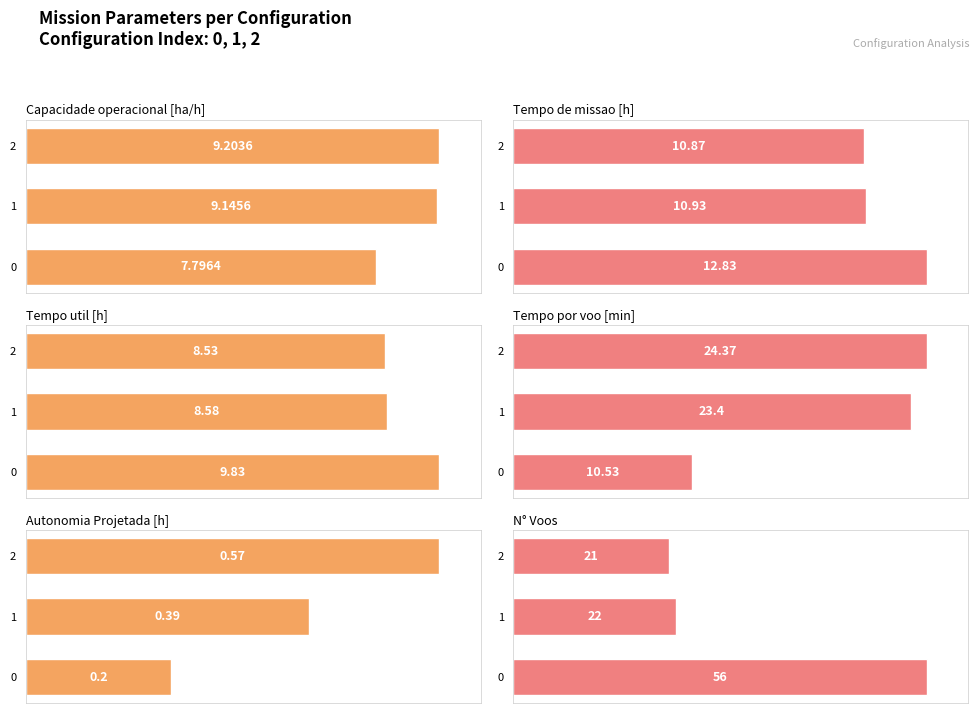

What is the spread (max minus min) of values at 2?

62.5